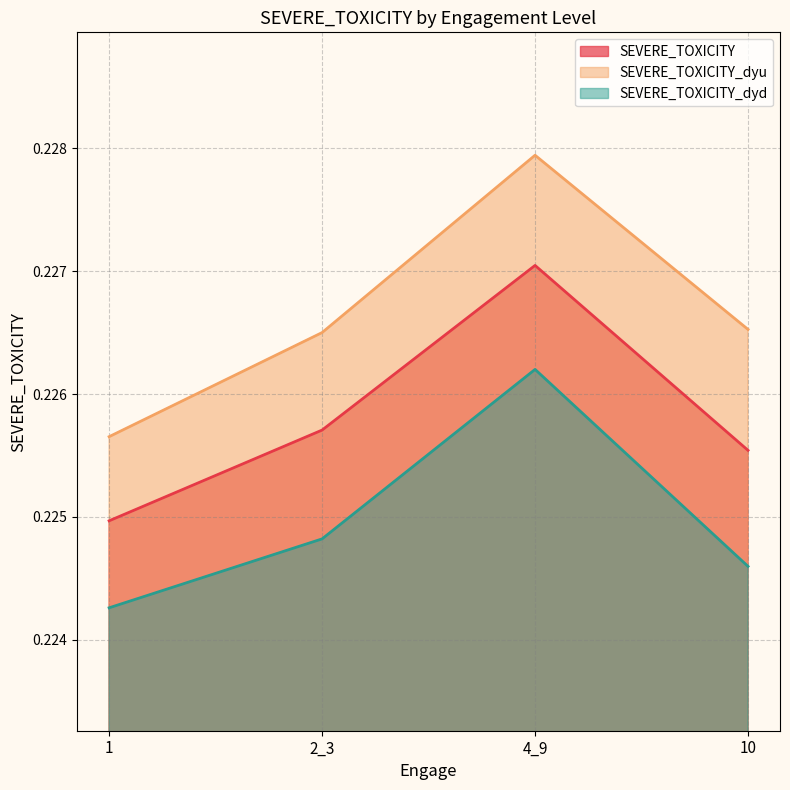

What is the minimum value shown in the chart?

0.2